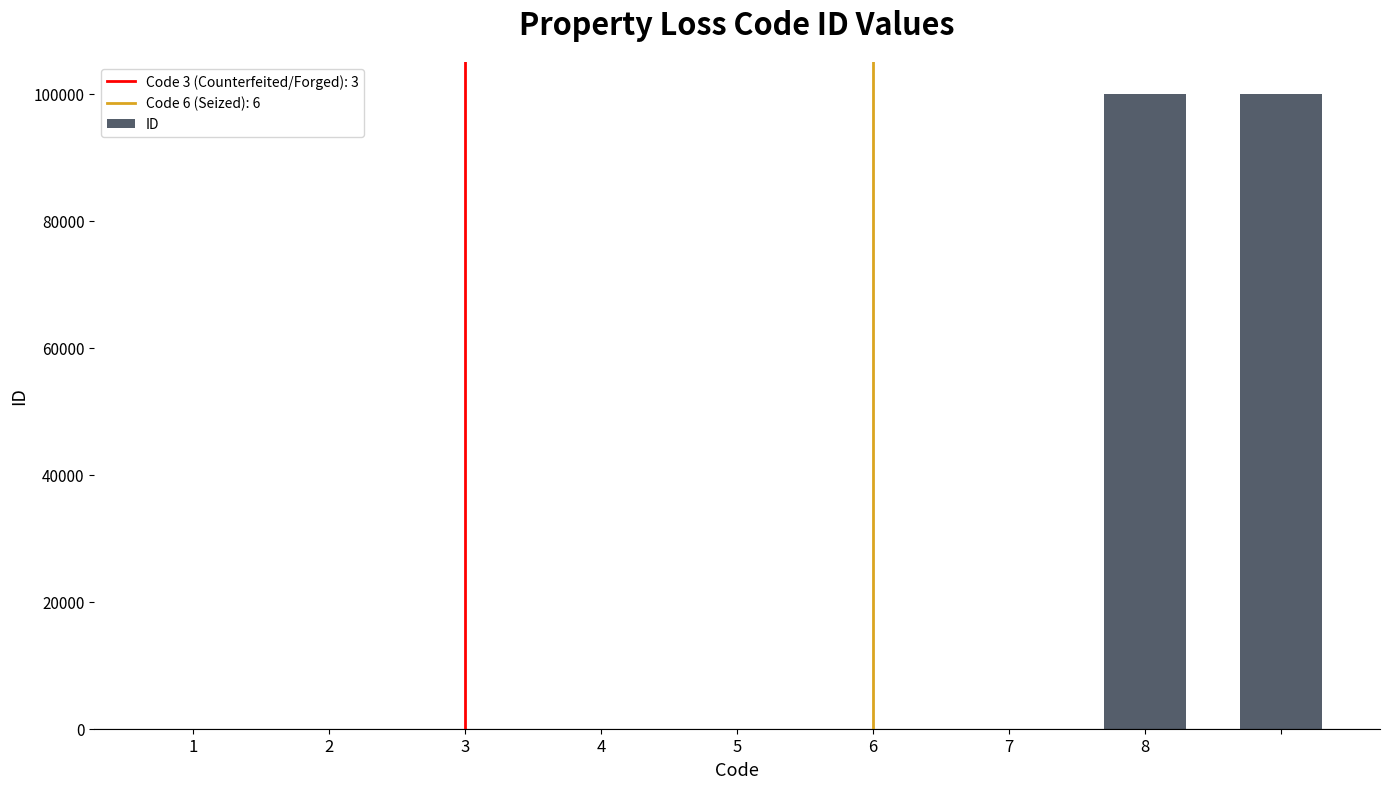

What is the greatest value displayed?

99999